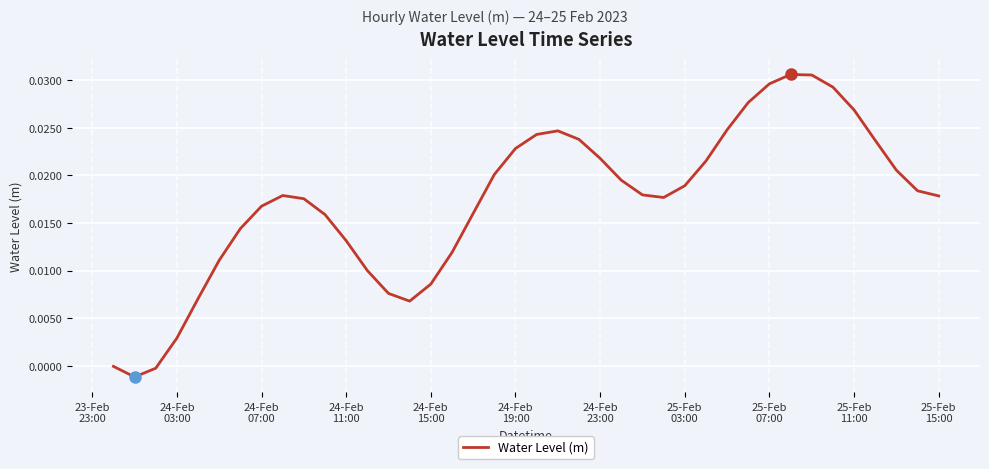

Does the chart display data point markers on the line(s)?

No